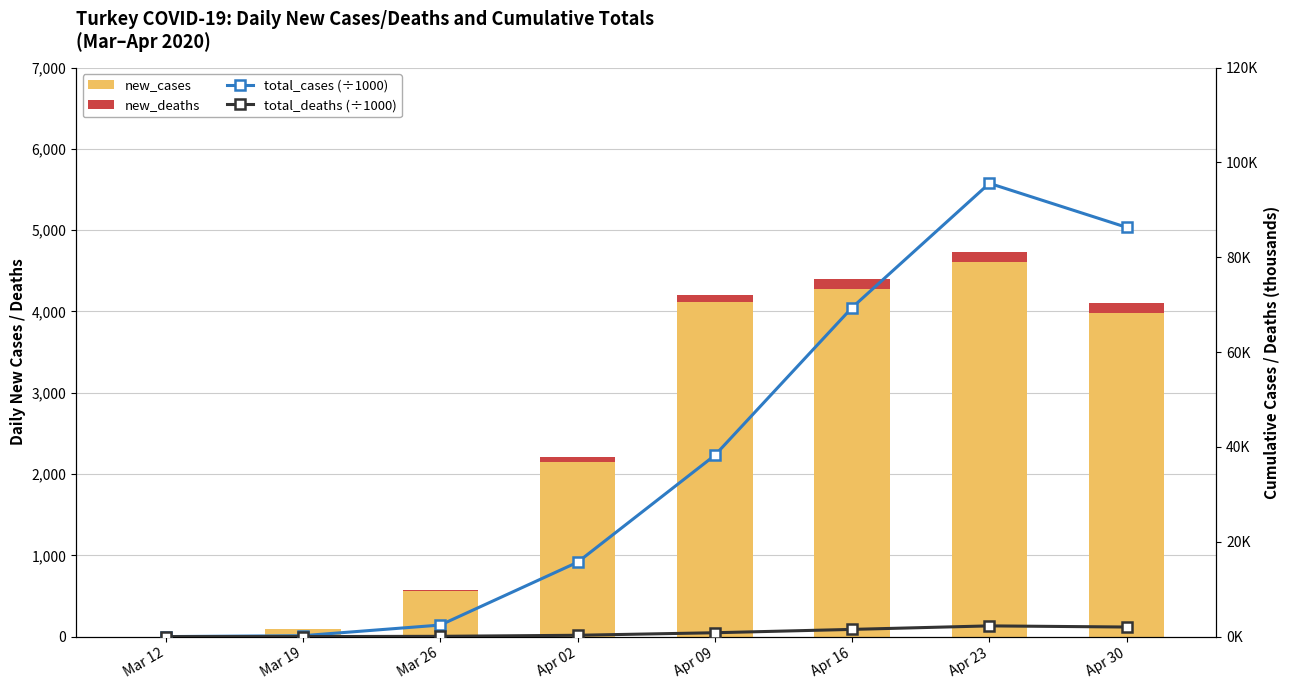

What is the approximate value of total_cases (thousands) at Apr 02?

15.7